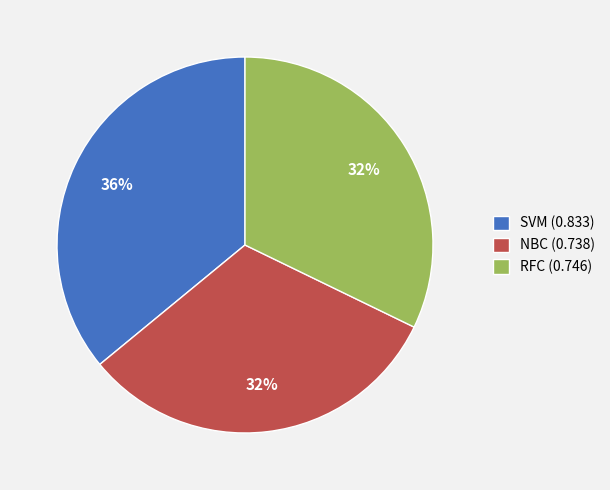

True or false: NBC accounts for 32% of the total.

True